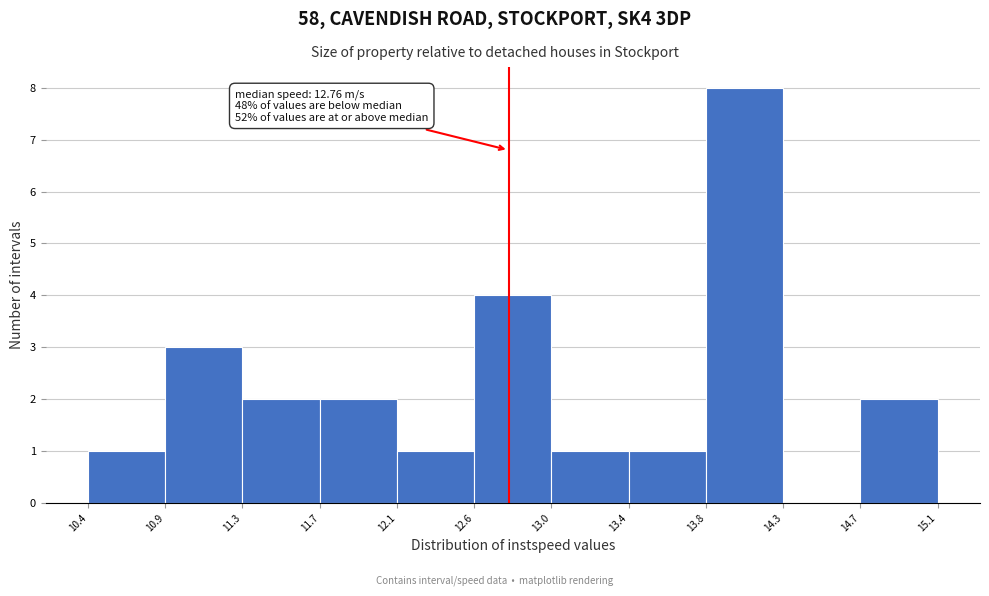

Which range on the x-axis has the tallest bar?

13.8 to 14.3